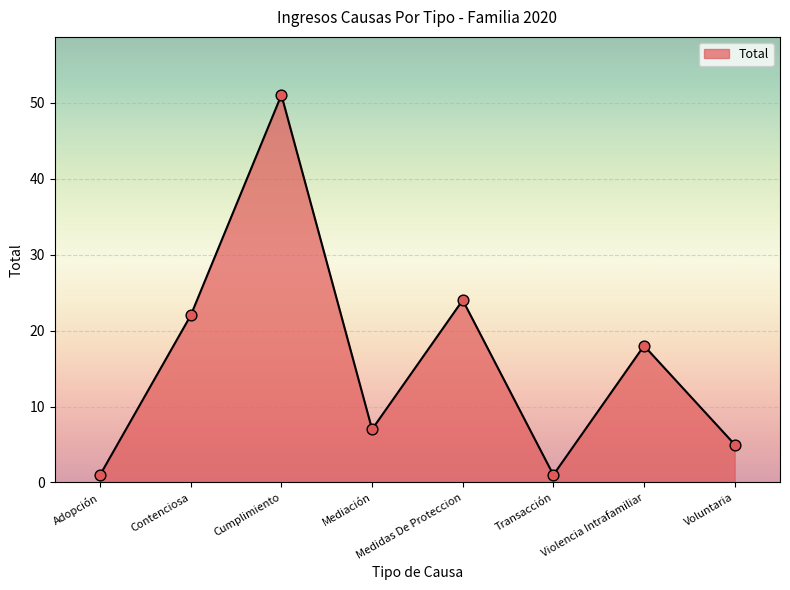

What is the change in value from Cumplimiento to Transacción?

-50